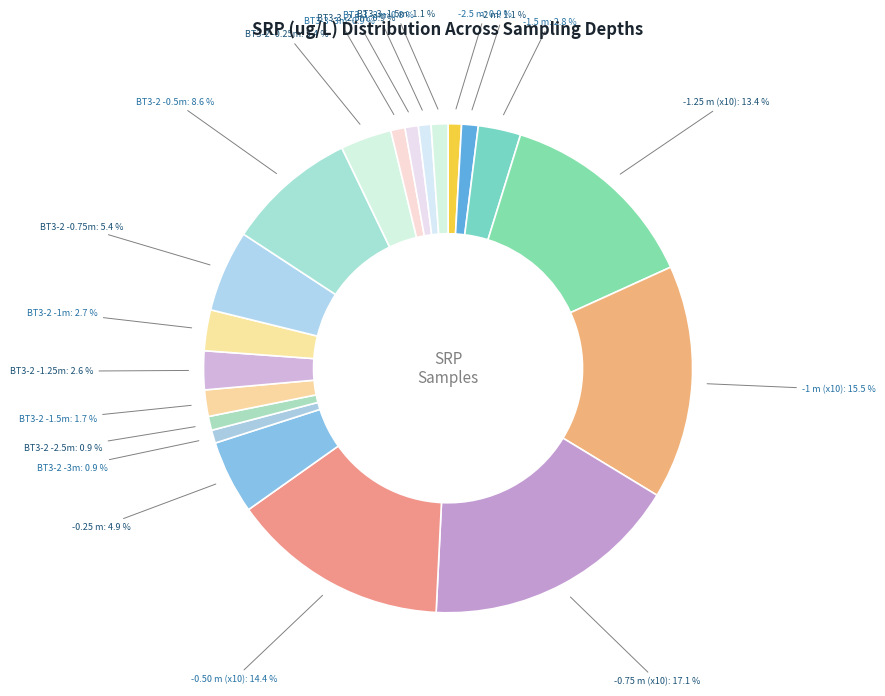

Between -0.50 m (x10) and BT3-3 -3m, which is larger?

-0.50 m (x10)